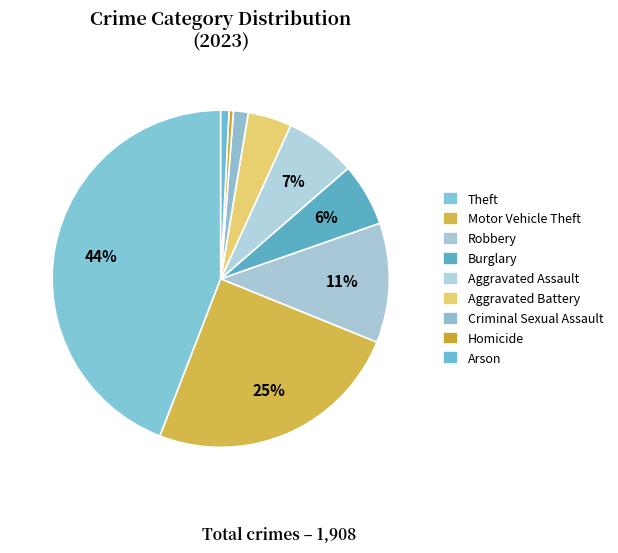

How many segments does this pie chart have?

9